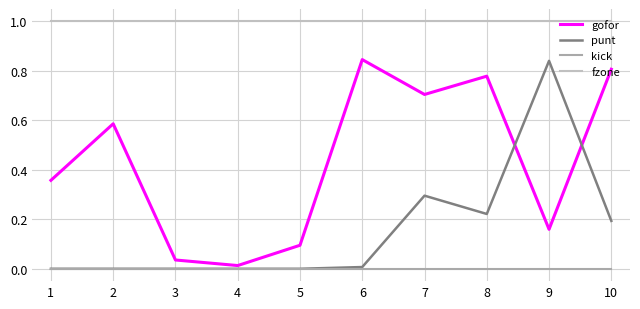

Which label corresponds to the largest value in the chart?

1